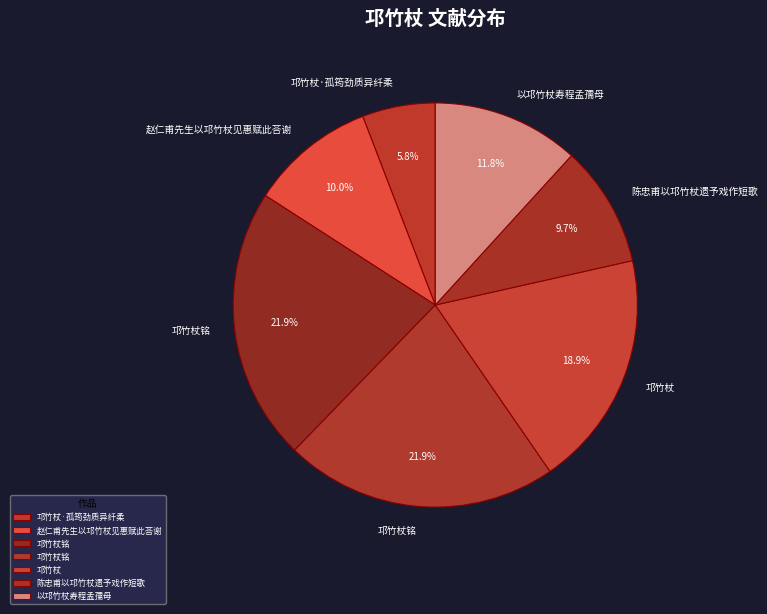

Is there any slice that represents more than half of the pie?

No